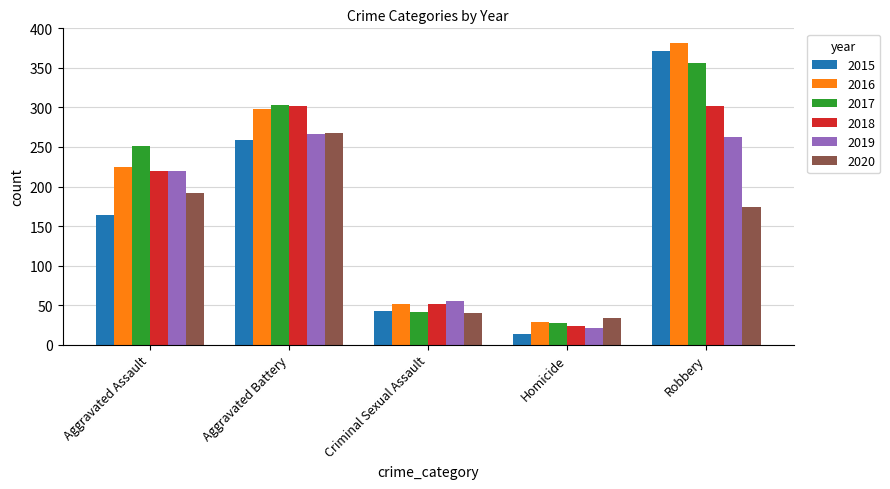

What is the difference between the highest and lowest values at Robbery?

207